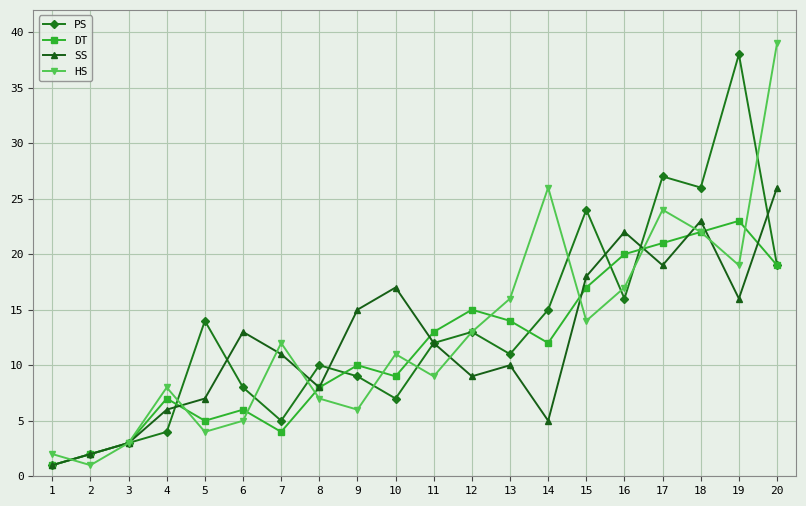

At which label does PS reach its peak?

19